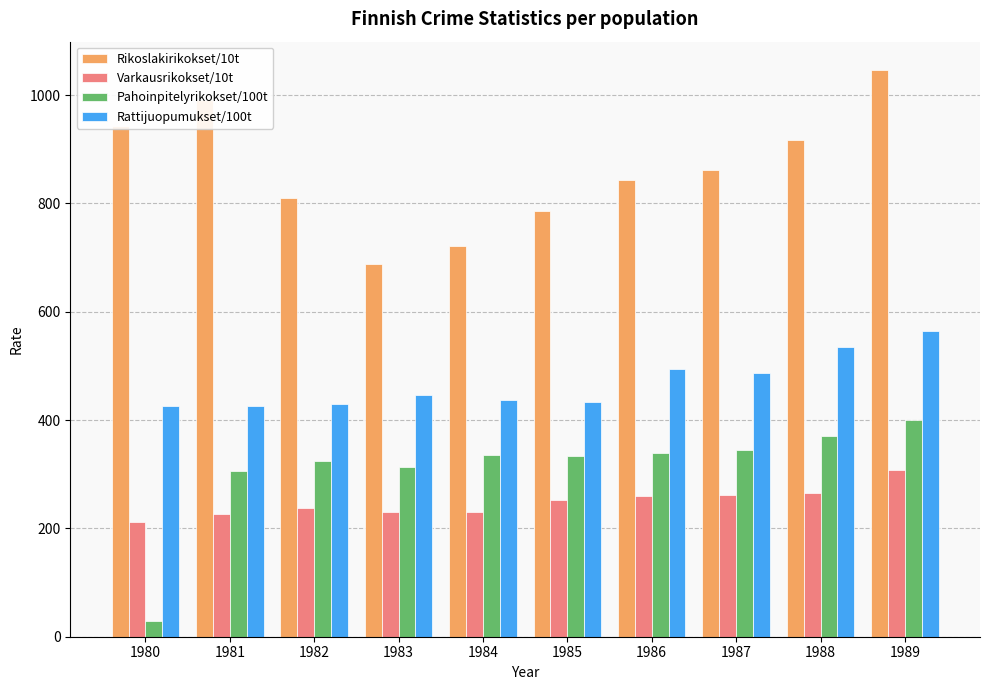

What is the sum of the Rikoslakirikokset/10t values at 1989 and 1984?

1768.5